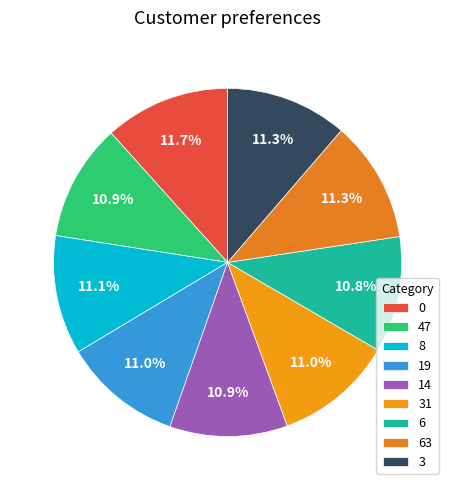

True or false: 31 accounts for 5% of the total.

False